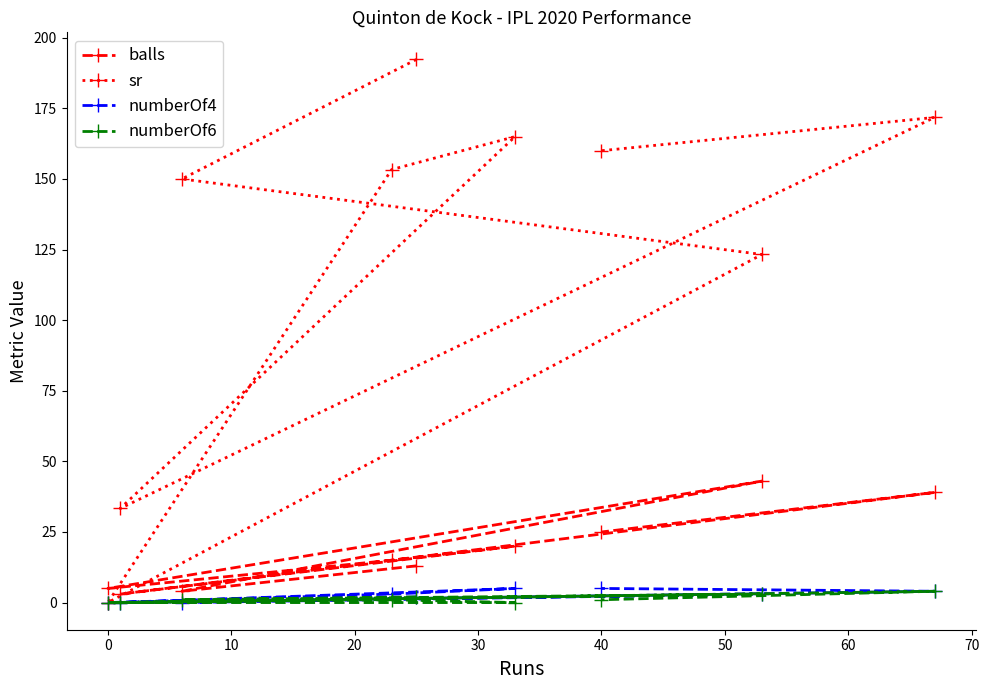

Which series has the largest total across all categories?

sr